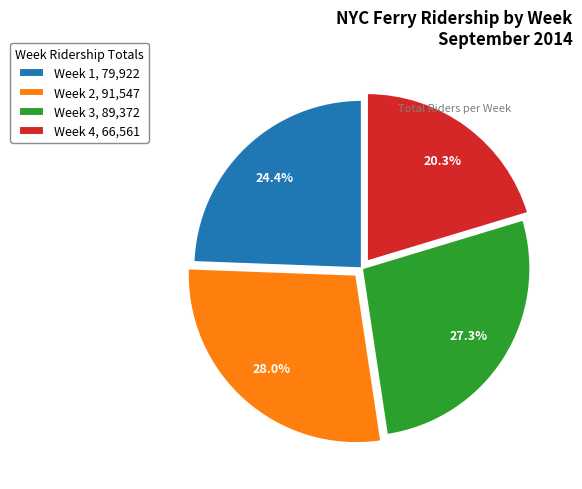

How many slices are in this pie chart?

4